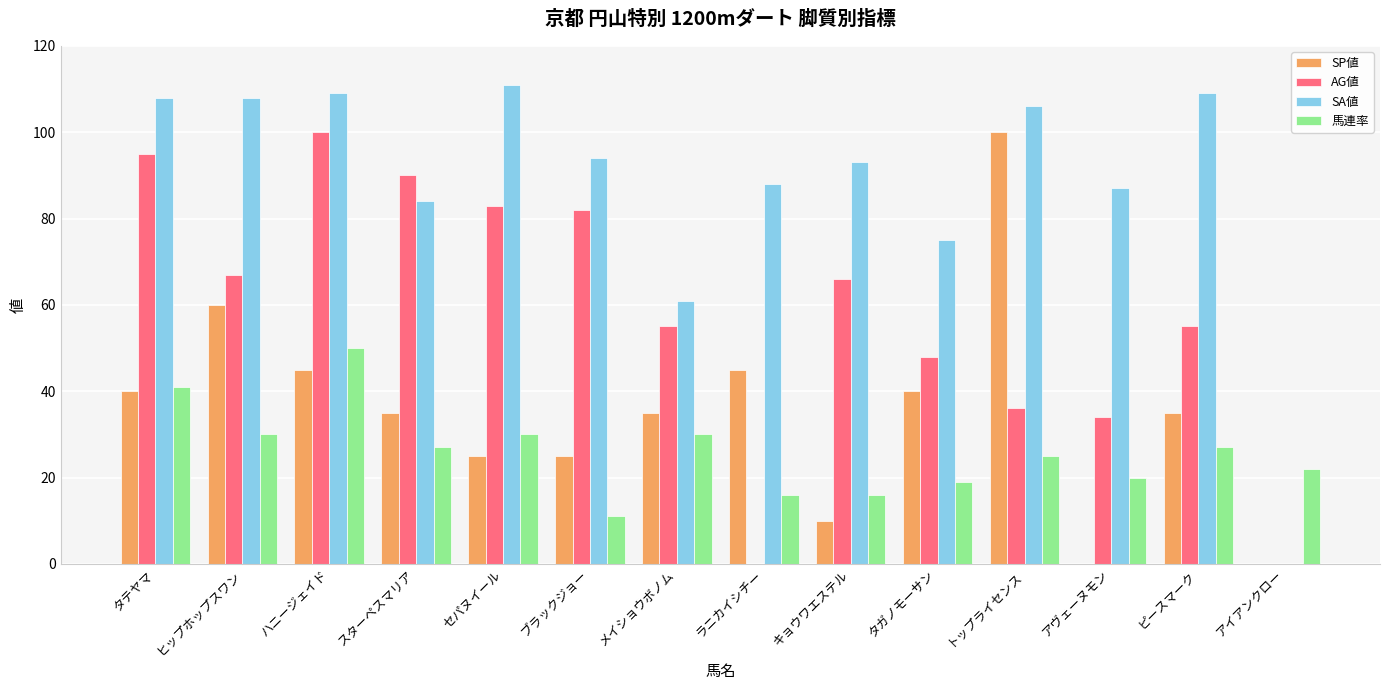

What is the sum of the 馬連率 values at タテヤマ and ハニージェイド?

91